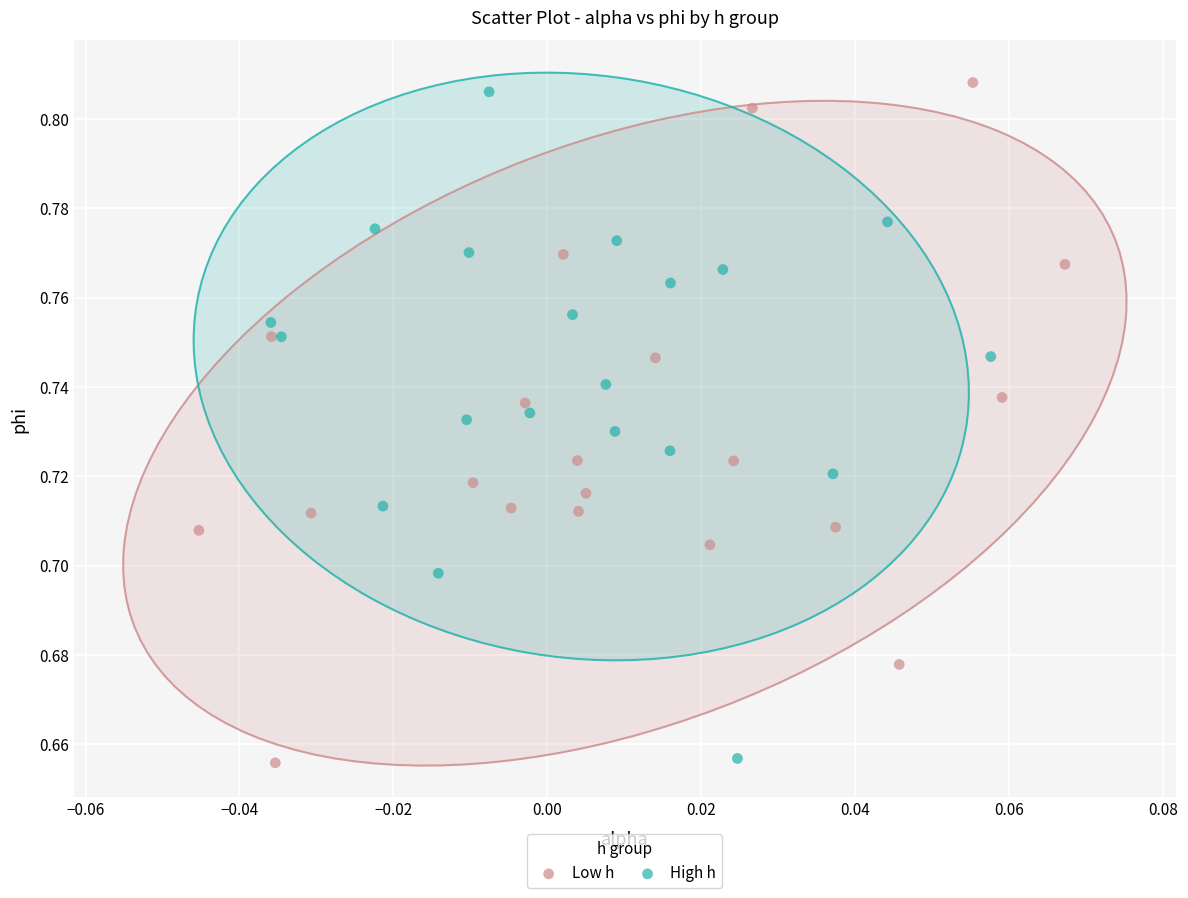

Which series has the largest Y range (max minus min)?

Low h